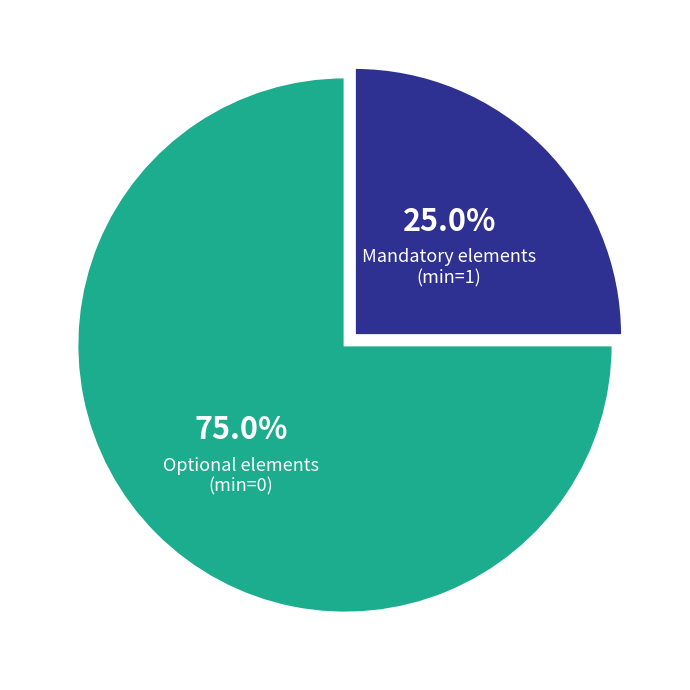

Count the number of slices in the pie.

2